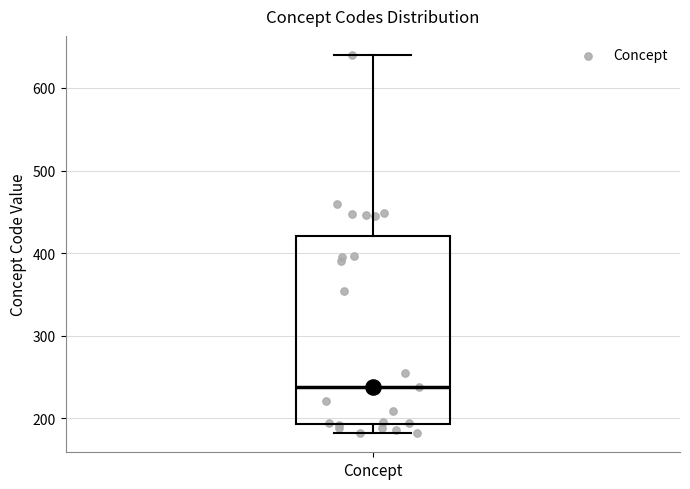

Where does the median line of the box for Concept sit on the y-axis? The values are not printed on the chart, so give them approximately, as read against the axis.

240